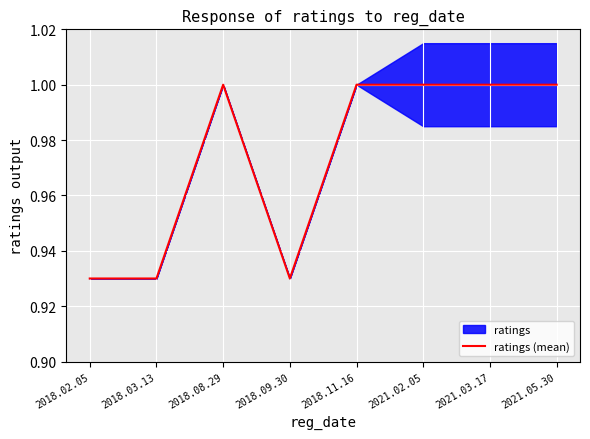

Read the value at 2021.03.17.

1.0